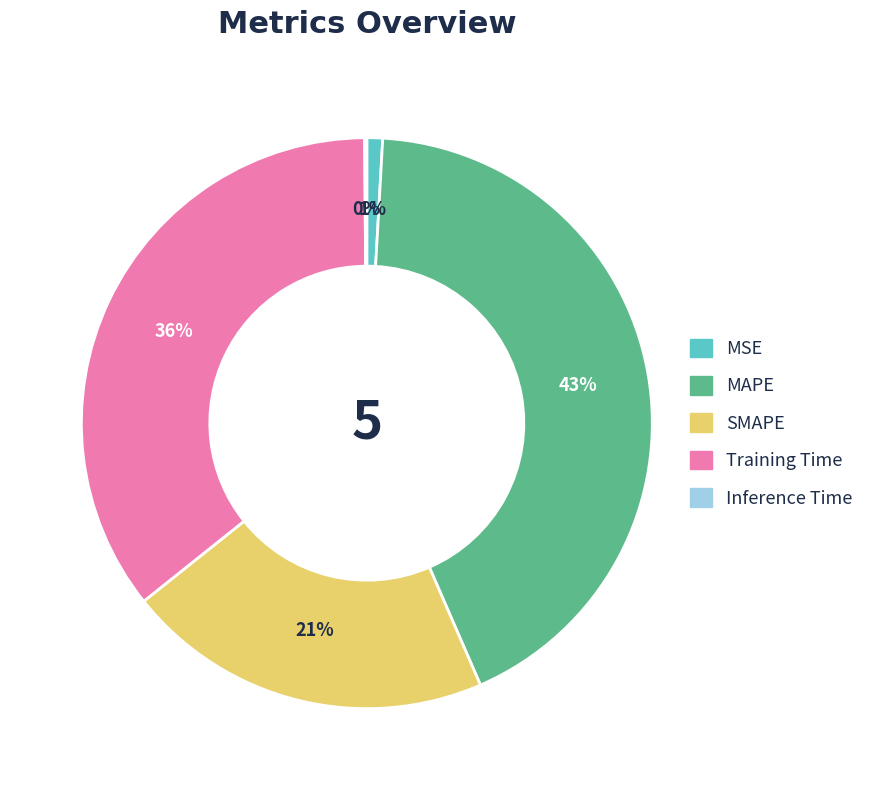

Is SMAPE the majority of the pie?

No